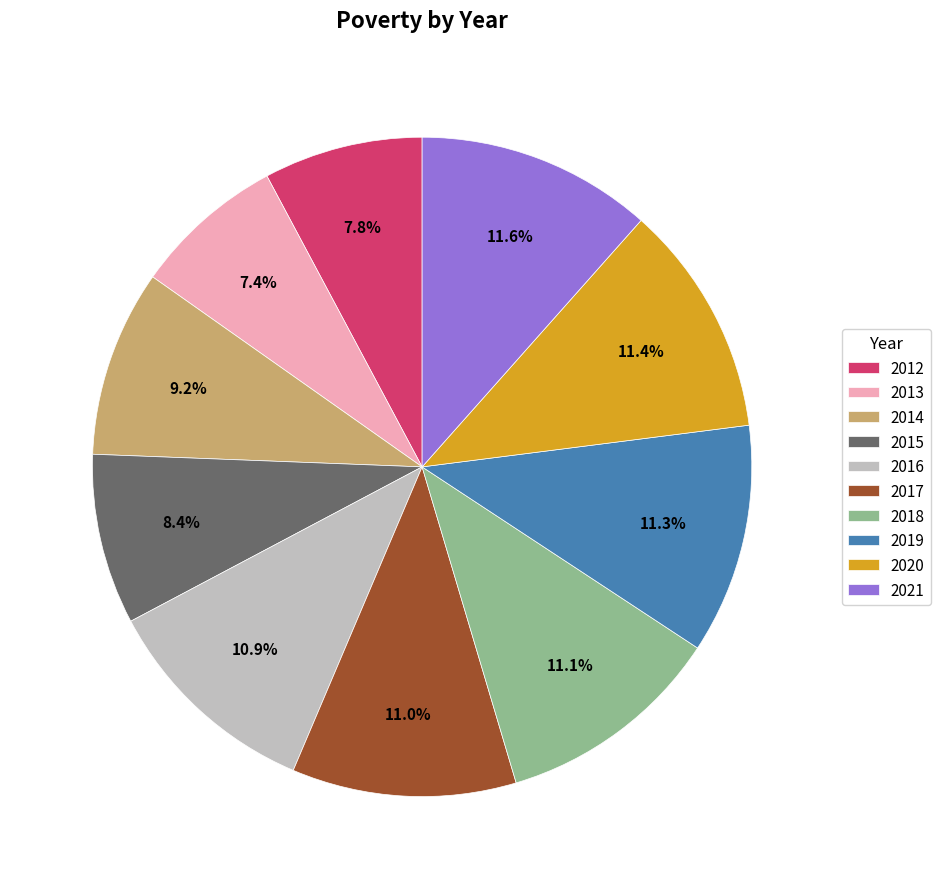

To the nearest percent, what is the combined percentage of 2021 and 2019?

23%